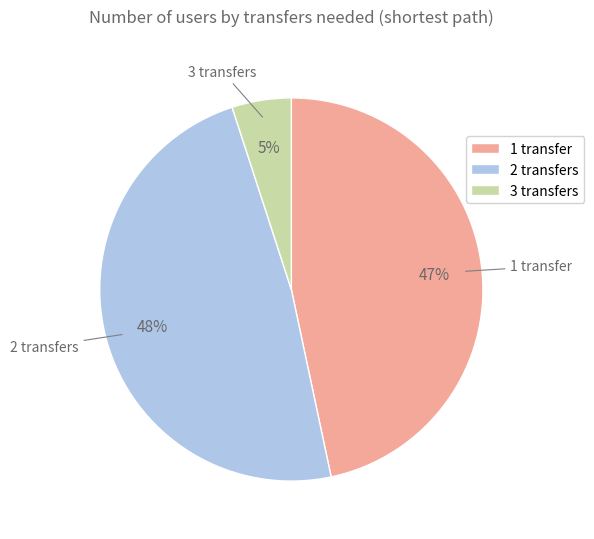

Between 2 transfers and 1 transfer, which is larger?

2 transfers